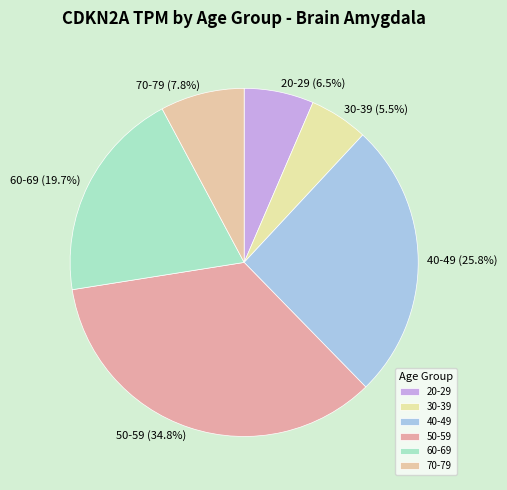

How much of the chart is everything except 20-29?

93.5%